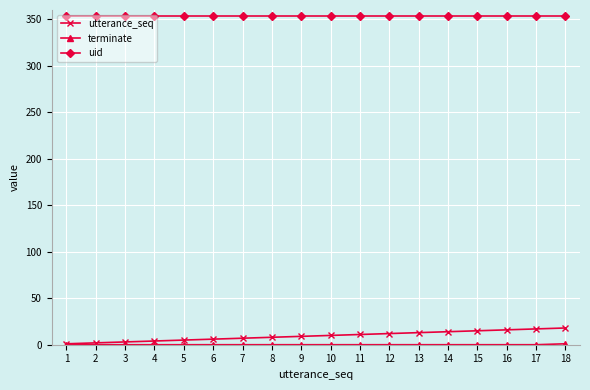

What is the sum of all utterance_seq values?

171